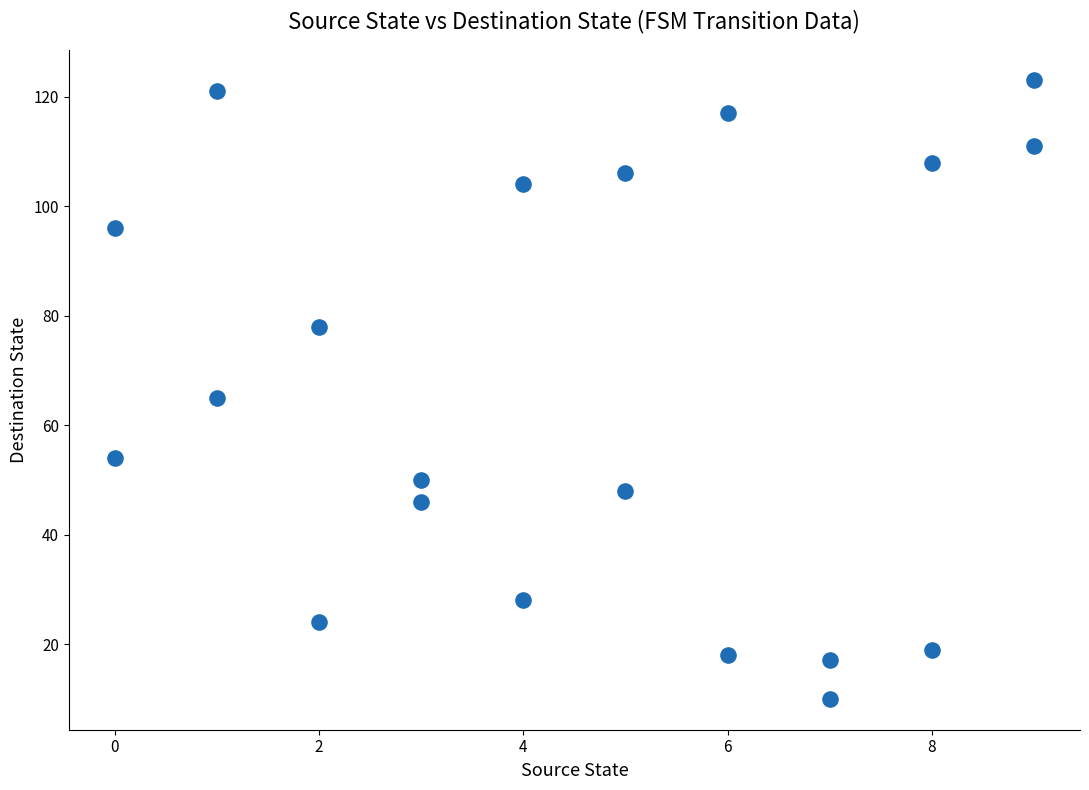

What is the range of X values (max minus min)?

9